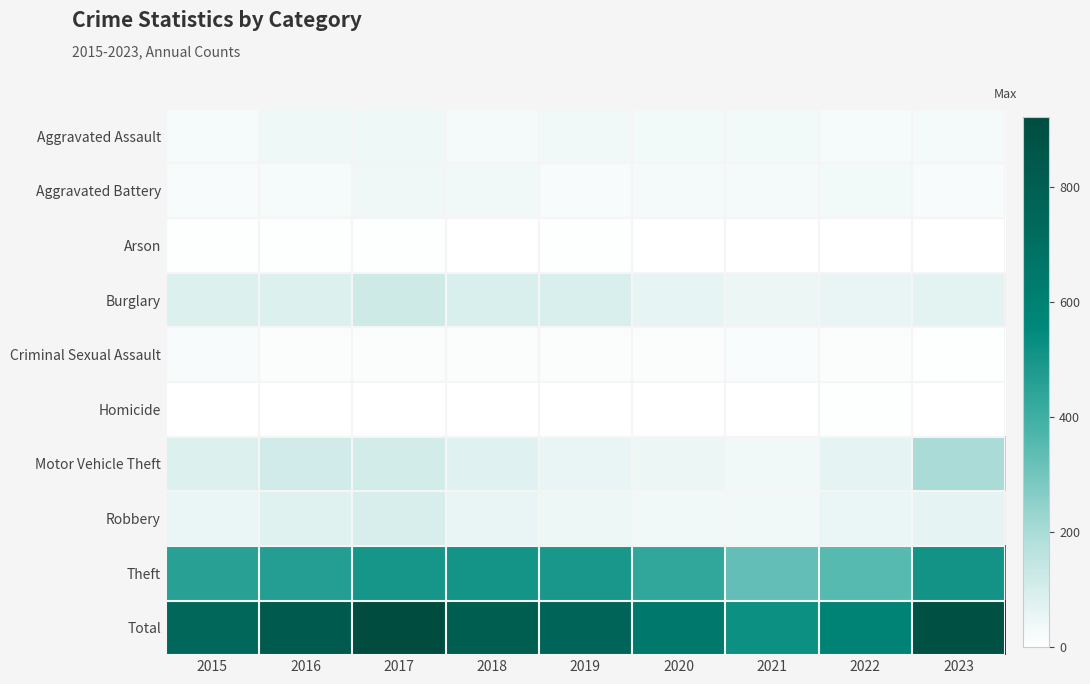

List the series in order of their peak value, highest first.

Total, Theft, Motor Vehicle Theft, Burglary, Robbery, Aggravated Assault, Aggravated Battery, Criminal Sexual Assault, Arson, Homicide